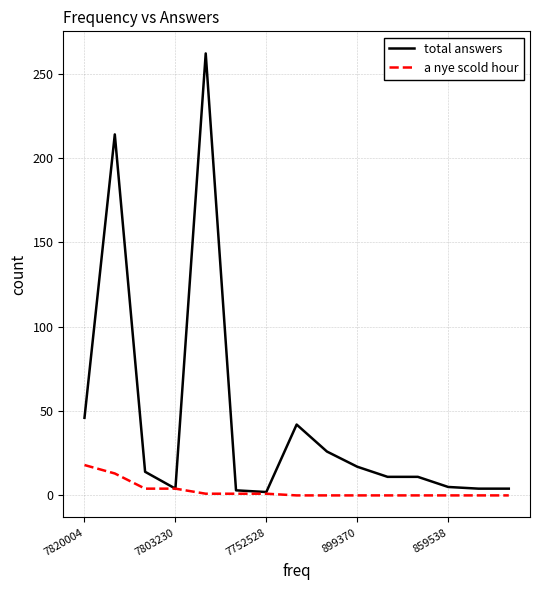

Rank the series by their maximum value, from highest to lowest.

total answers, a nye scold hour